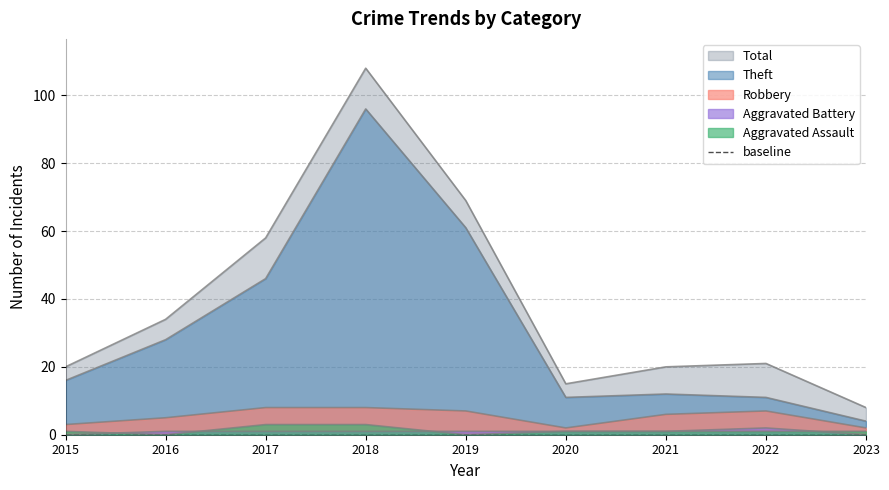

Where is Robbery nearest to the value 5?

2016